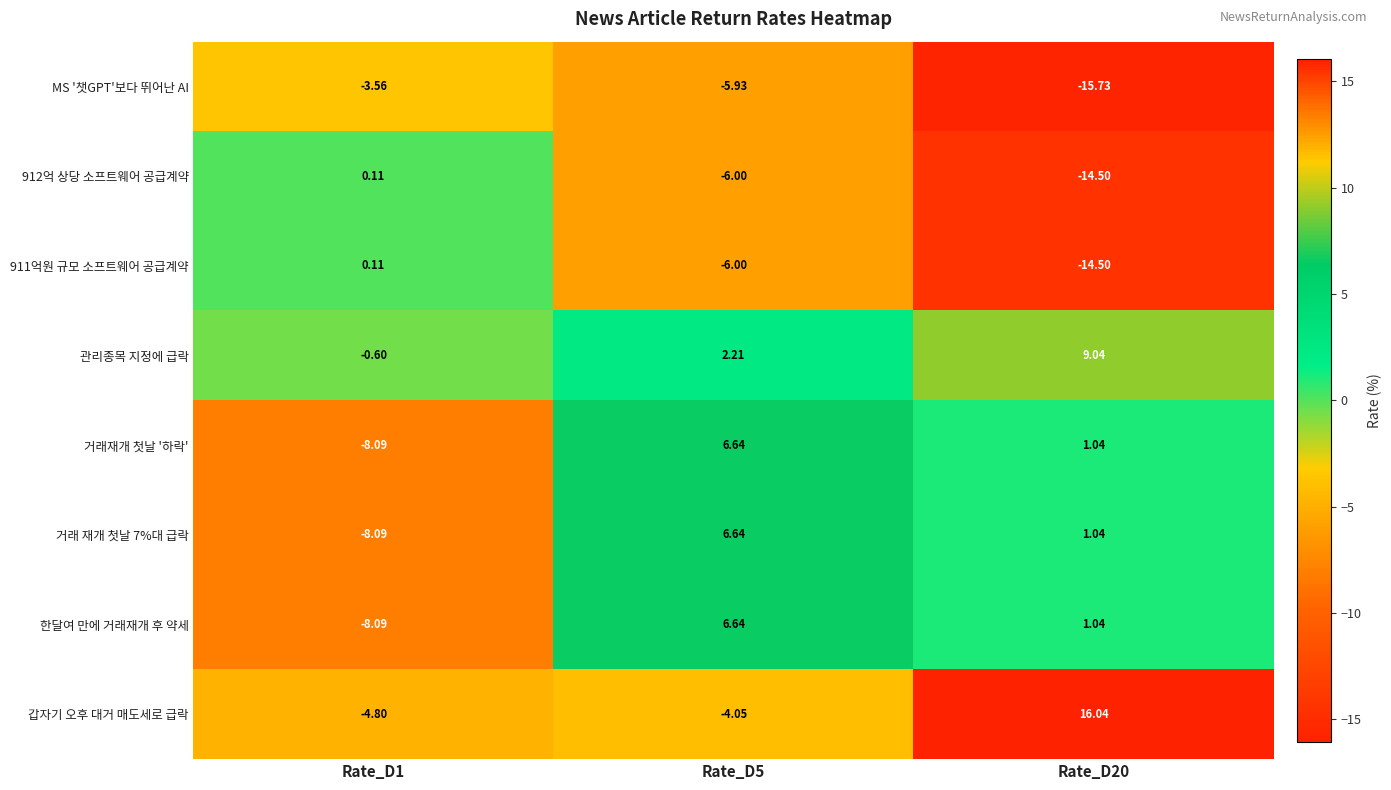

Which category has the highest value across all series?

Rate_D20